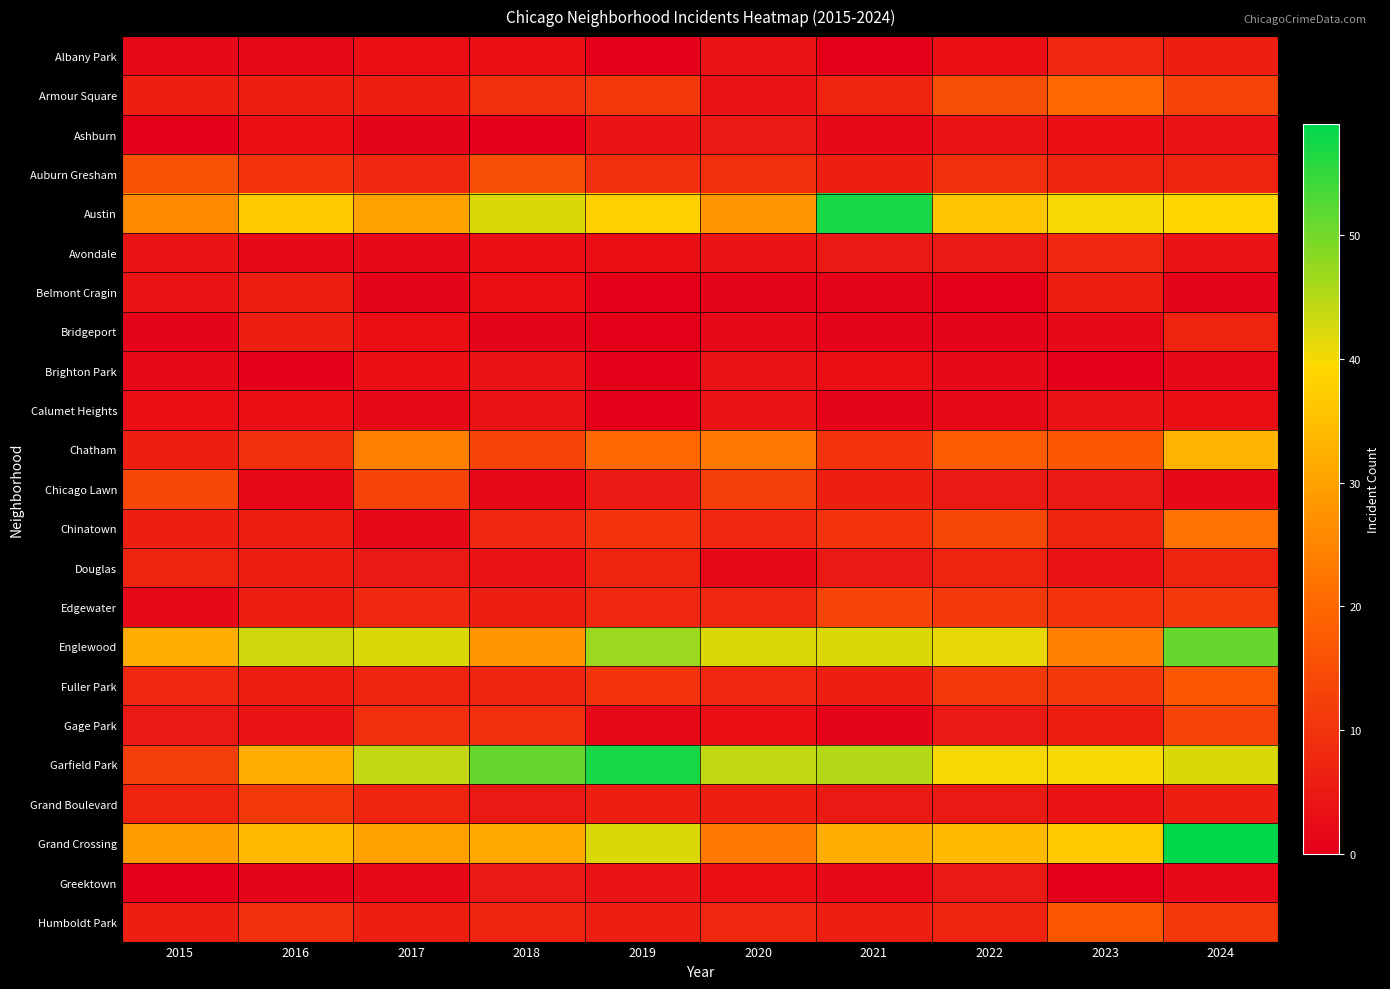

Reading left to right, list all the values displayed in this chart.

Albany Park: 2015=2	2016=2	2017=3	2018=3	2019=0	2020=4	2021=0	2022=3	2023=8	2024=6
Armour Square: 2015=6	2016=6	2017=6	2018=9	2019=11	2020=4	2021=7	2022=15	2023=20	2024=13
Ashburn: 2015=0	2016=3	2017=1	2018=0	2019=4	2020=5	2021=2	2022=4	2023=3	2024=4
Auburn Gresham: 2015=16	2016=10	2017=8	2018=15	2019=9	2020=9	2021=6	2022=9	2023=7	2024=7
Austin: 2015=26	2016=37	2017=30	2018=42	2019=38	2020=28	2021=57	2022=36	2023=40	2024=39
Avondale: 2015=4	2016=2	2017=2	2018=3	2019=3	2020=4	2021=5	2022=5	2023=8	2024=4
Belmont Cragin: 2015=4	2016=6	2017=1	2018=3	2019=0	2020=1	2021=1	2022=0	2023=6	2024=1
Bridgeport: 2015=1	2016=6	2017=3	2018=1	2019=0	2020=2	2021=1	2022=1	2023=2	2024=7
Brighton Park: 2015=2	2016=0	2017=3	2018=4	2019=0	2020=4	2021=3	2022=2	2023=0	2024=2
Calumet Heights: 2015=3	2016=3	2017=2	2018=4	2019=0	2020=4	2021=1	2022=2	2023=4	2024=3
Chatham: 2015=6	2016=9	2017=24	2018=13	2019=20	2020=23	2021=10	2022=18	2023=17	2024=33
Chicago Lawn: 2015=14	2016=2	2017=13	2018=2	2019=5	2020=12	2021=6	2022=5	2023=5	2024=2
Chinatown: 2015=6	2016=6	2017=2	2018=8	2019=10	2020=8	2021=10	2022=14	2023=7	2024=22
Douglas: 2015=7	2016=6	2017=5	2018=4	2019=7	2020=2	2021=5	2022=7	2023=4	2024=7
Edgewater: 2015=2	2016=6	2017=8	2018=6	2019=8	2020=8	2021=13	2022=11	2023=10	2024=11
Englewood: 2015=32	2016=43	2017=42	2018=28	2019=47	2020=42	2021=42	2022=41	2023=24	2024=51
Fuller Park: 2015=8	2016=6	2017=7	2018=7	2019=10	2020=8	2021=6	2022=11	2023=11	2024=17
Gage Park: 2015=5	2016=4	2017=9	2018=9	2019=2	2020=3	2021=1	2022=5	2023=6	2024=13
Garfield Park: 2015=12	2016=32	2017=44	2018=51	2019=57	2020=44	2021=45	2022=40	2023=40	2024=42
Grand Boulevard: 2015=7	2016=11	2017=7	2018=5	2019=6	2020=6	2021=5	2022=5	2023=4	2024=6
Grand Crossing: 2015=29	2016=34	2017=30	2018=31	2019=42	2020=23	2021=32	2022=34	2023=37	2024=59
Greektown: 2015=0	2016=1	2017=2	2018=5	2019=4	2020=3	2021=2	2022=5	2023=0	2024=2
Humboldt Park: 2015=6	2016=9	2017=6	2018=7	2019=6	2020=8	2021=6	2022=7	2023=17	2024=11